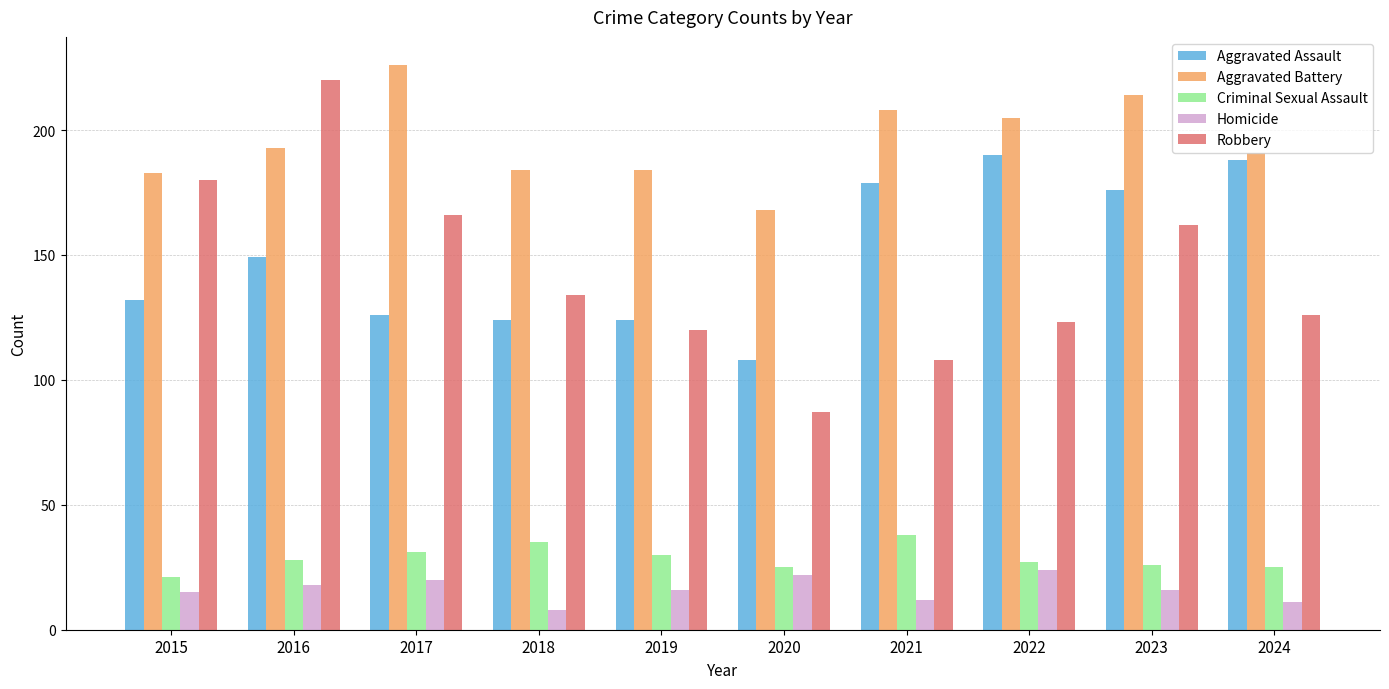

Reading left to right, transcribe all the data shown in this chart.

Aggravated Assault: 2015=132	2016=149	2017=126	2018=124	2019=124	2020=108	2021=179	2022=190	2023=176	2024=188
Aggravated Battery: 2015=183	2016=193	2017=226	2018=184	2019=184	2020=168	2021=208	2022=205	2023=214	2024=191
Criminal Sexual Assault: 2015=21	2016=28	2017=31	2018=35	2019=30	2020=25	2021=38	2022=27	2023=26	2024=25
Homicide: 2015=15	2016=18	2017=20	2018=8	2019=16	2020=22	2021=12	2022=24	2023=16	2024=11
Robbery: 2015=180	2016=220	2017=166	2018=134	2019=120	2020=87	2021=108	2022=123	2023=162	2024=126